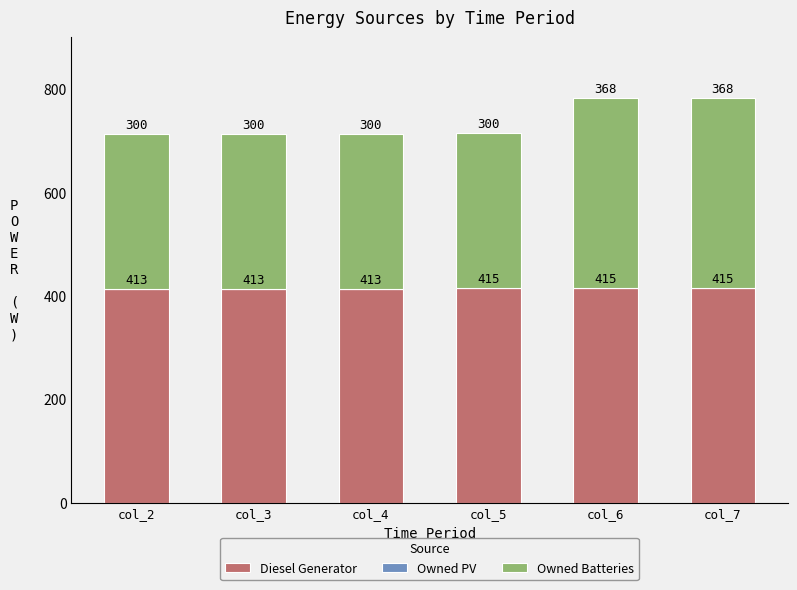

What is the total value across all series at col_2?

713.0